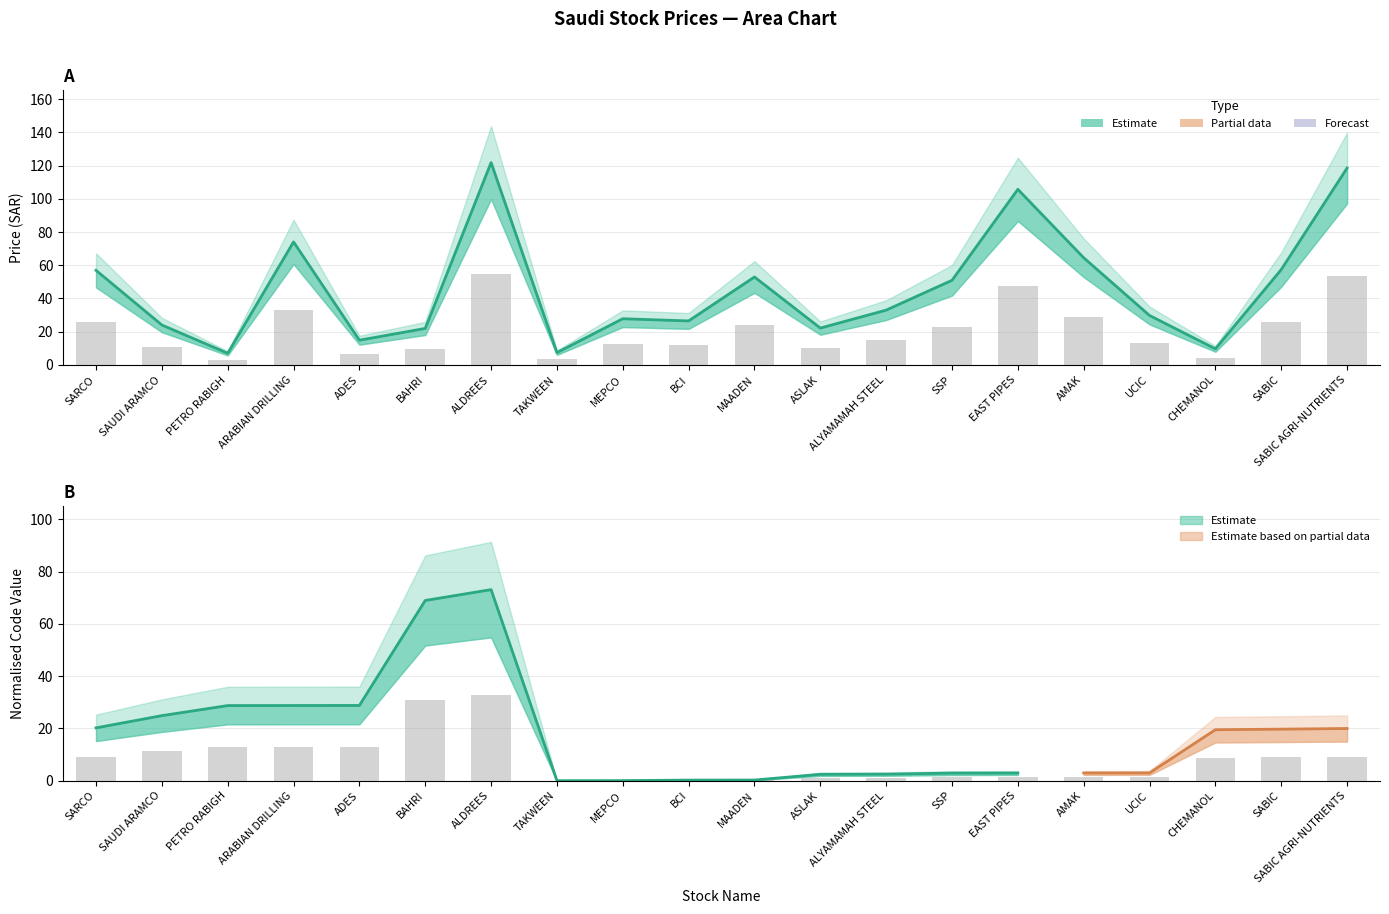

Rank the categories by Price value from highest to lowest.

ALDREES, SABIC AGRI-NUTRIENTS, EAST PIPES, ARABIAN DRILLING, AMAK, SABIC, SARCO, MAADEN, SSP, ALYAMAMAH STEEL, UCIC, MEPCO, BCI, SAUDI ARAMCO, ASLAK, BAHRI, ADES, CHEMANOL, TAKWEEN, PETRO RABIGH